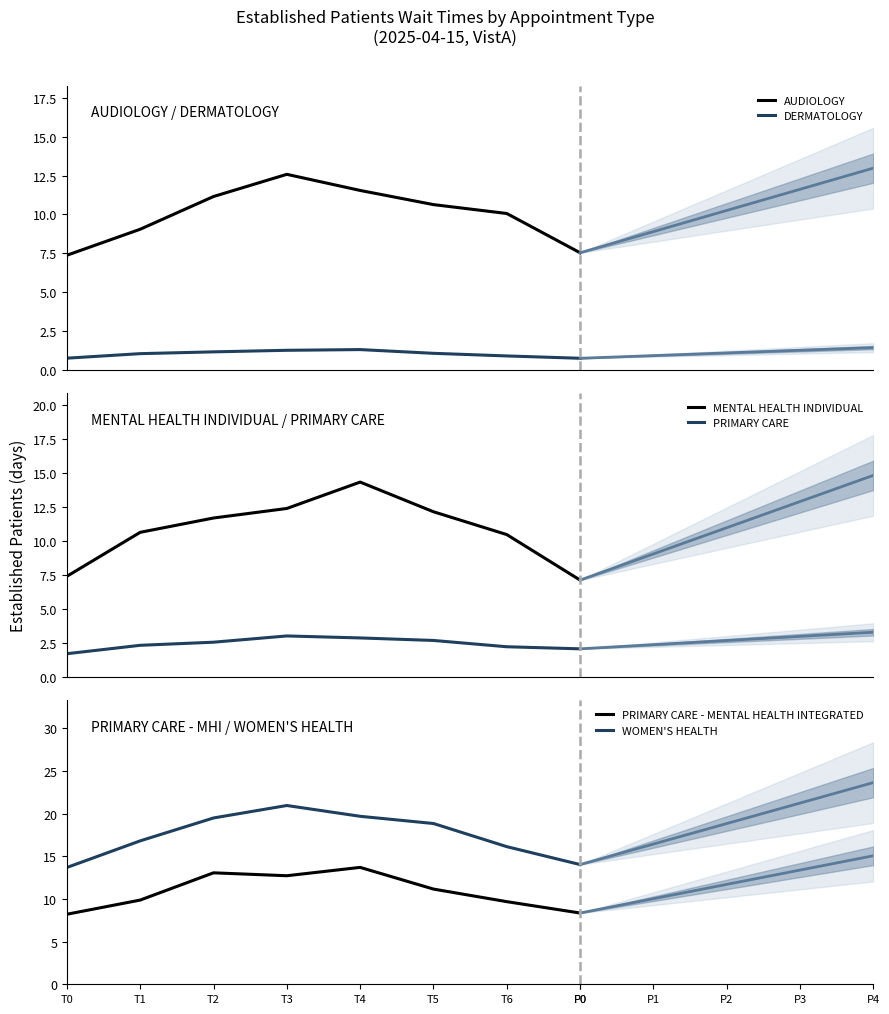

What are all the series names shown in the legend?

AUDIOLOGY, DERMATOLOGY, MENTAL HEALTH INDIVIDUAL, PRIMARY CARE, PRIMARY CARE - MENTAL HEALTH INTEGRATED, WOMEN'S HEALTH